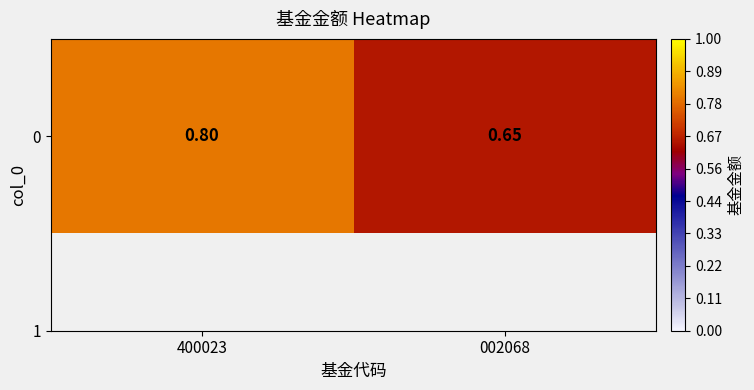

At which category does the chart reach its peak across all series?

400023